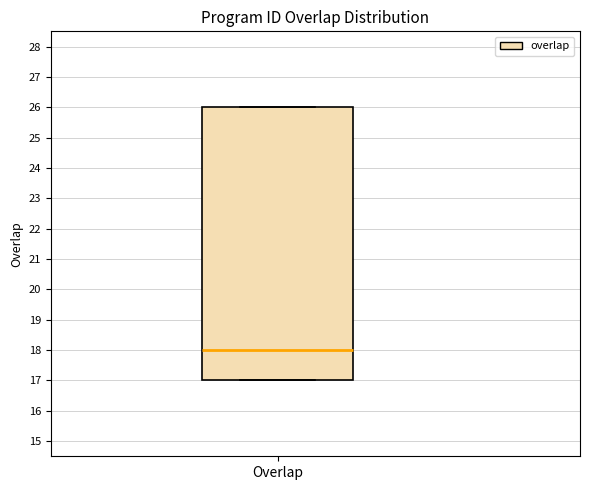

Where is the upper edge of the box for Overlap on the y-axis? The values are not printed on the chart, so give them approximately, as read against the axis.

26